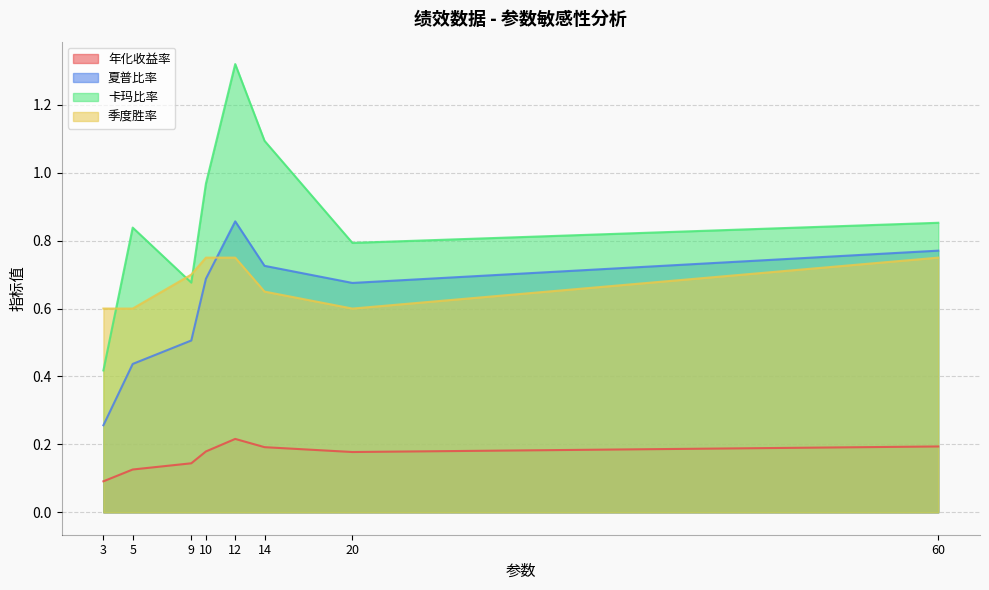

What are all the series names shown in the legend?

年化收益率, 夏普比率, 卡玛比率, 季度胜率